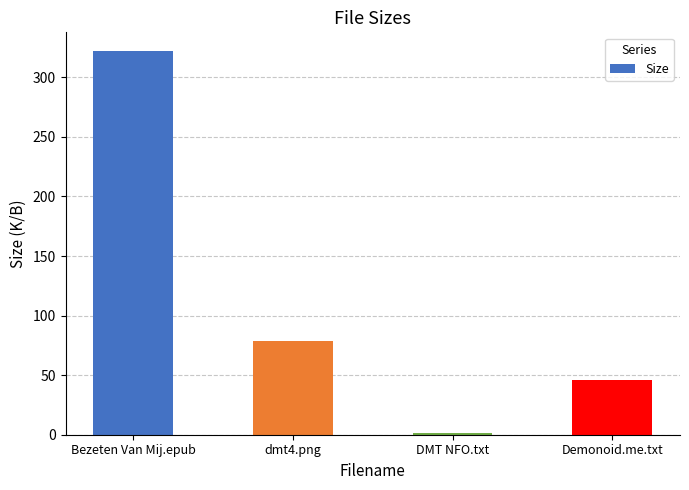

Which category has the highest value across all series?

Bezeten Van Mij.epub